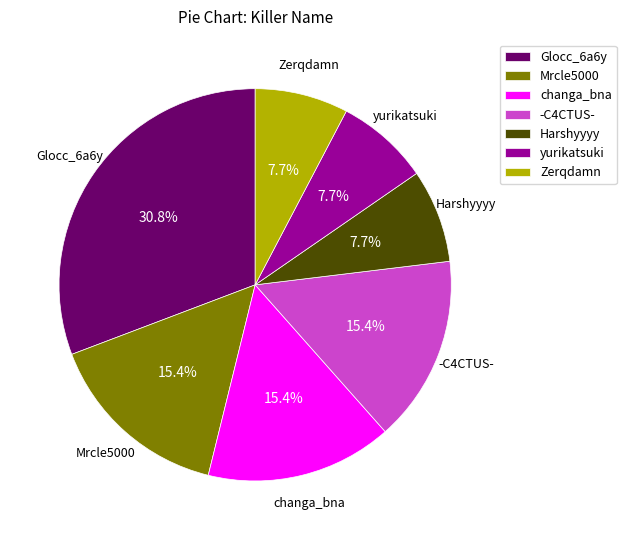

The changa_bna slice represents 21% of the pie. True or false?

False